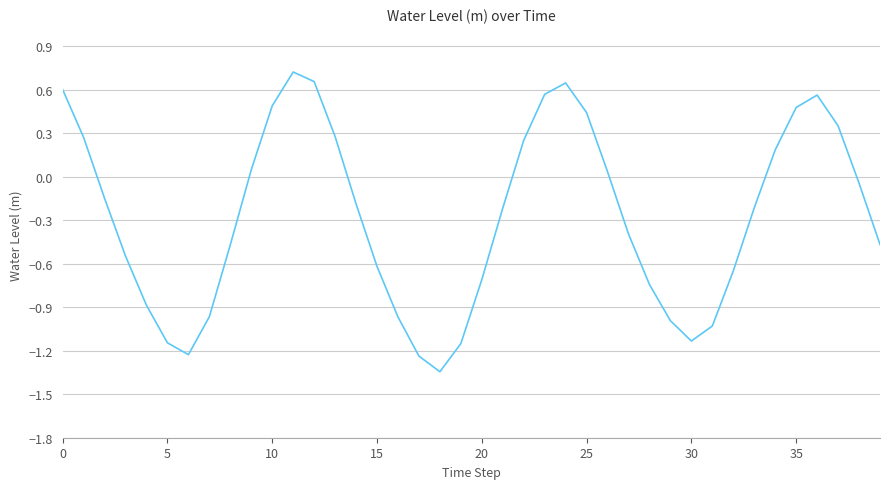

Is this an area chart (filled region under the line)?

No